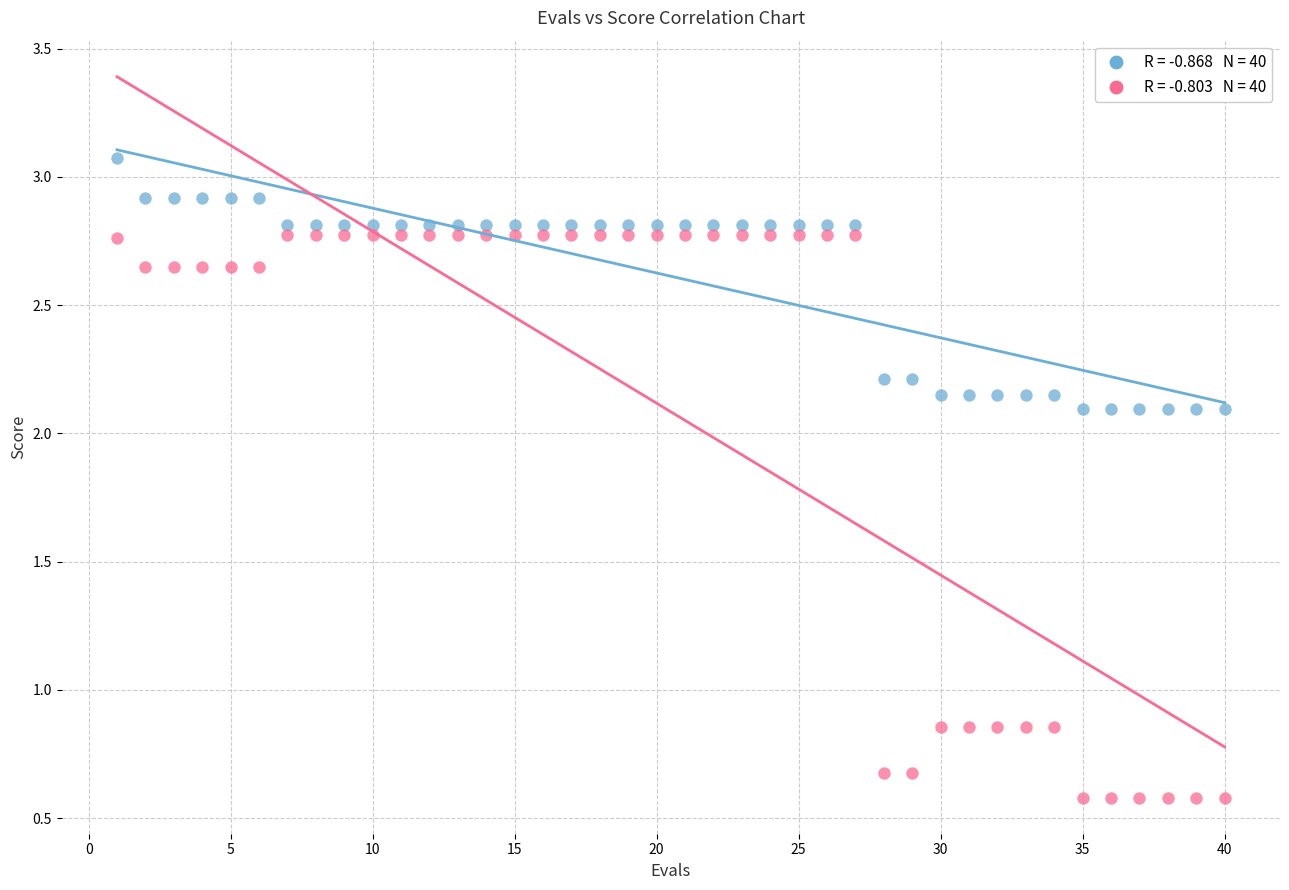

Across all data points, what is the range of X values (max minus min)?

39.0